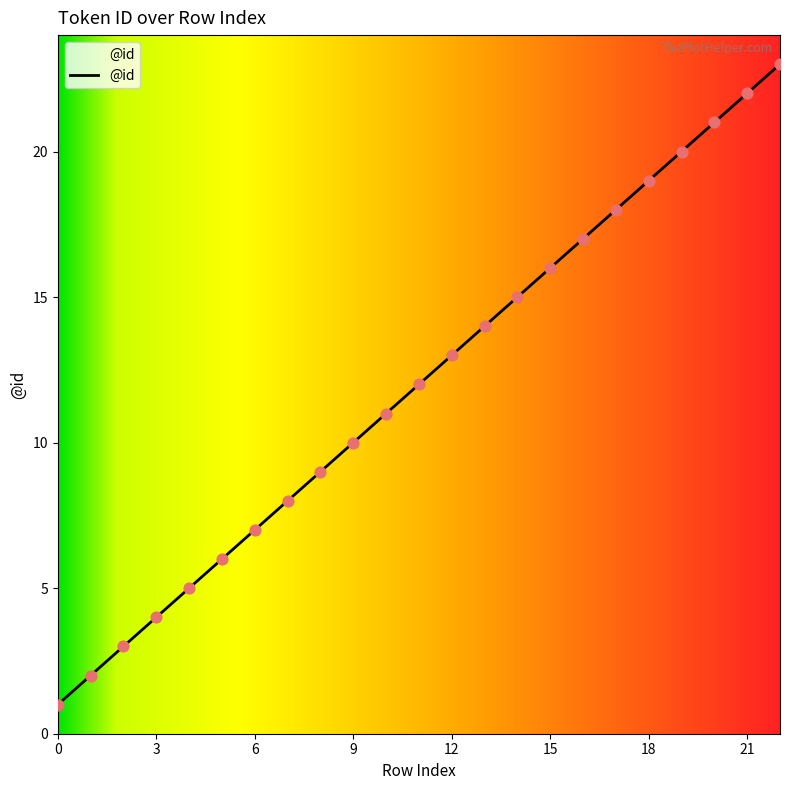

What is the maximum value shown in the chart?

23